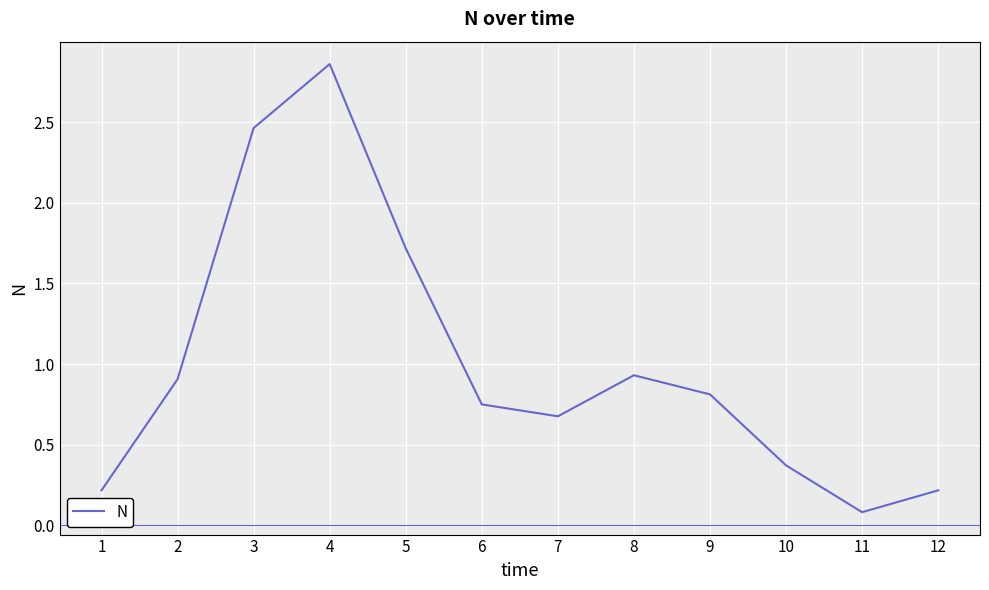

How many lines are shown in the chart?

1